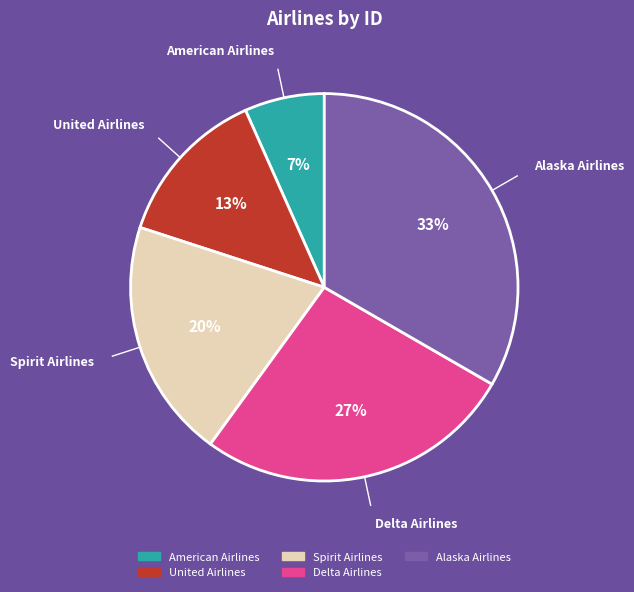

Which has a higher value, American Airlines or United Airlines?

United Airlines